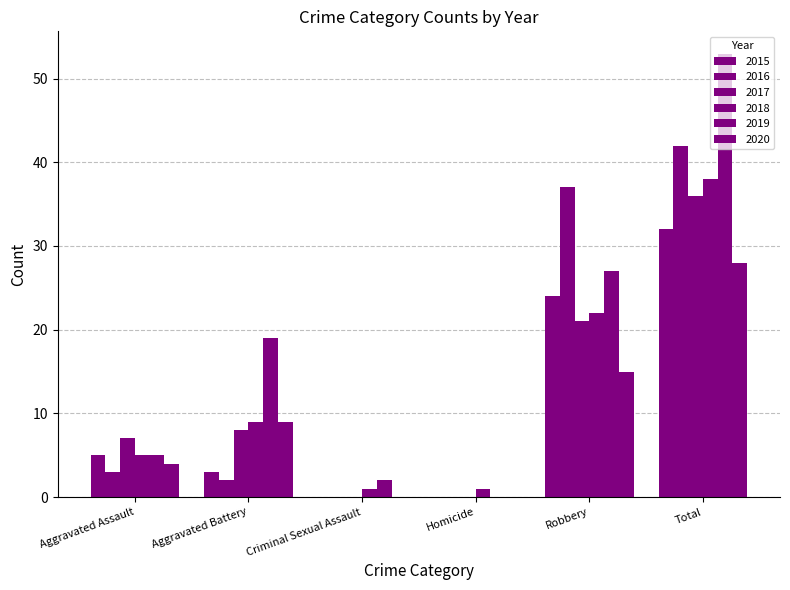

Reading left to right, extract all data points from this chart.

2015: 5	3	0	0	24	32
2016: 3	2	0	0	37	42
2017: 7	8	0	0	21	36
2018: 5	9	1	1	22	38
2019: 5	19	2	0	27	53
2020: 4	9	0	0	15	28